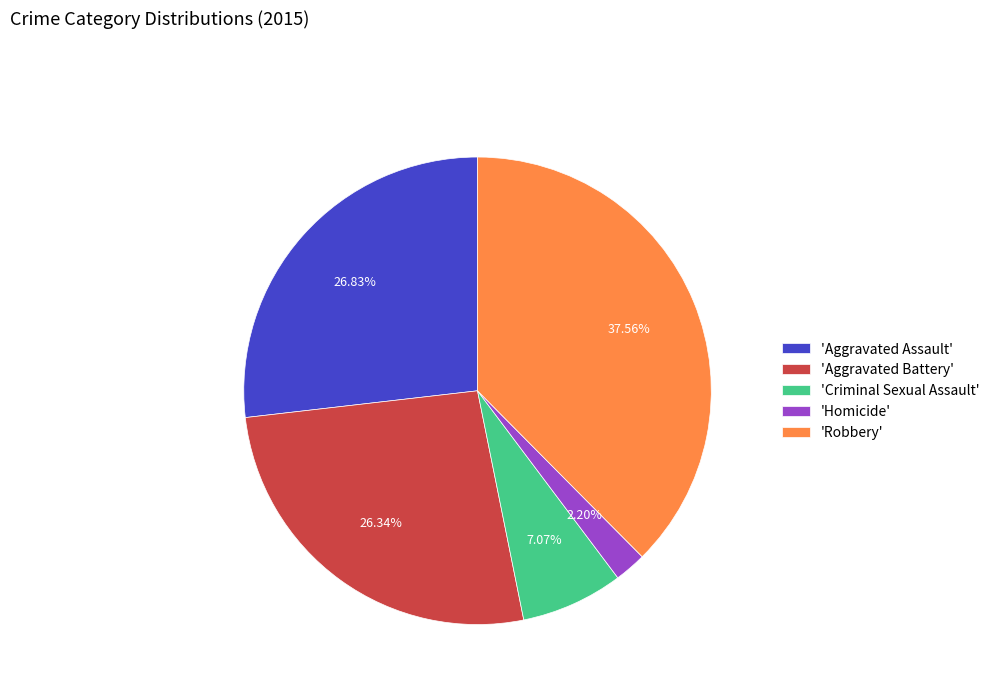

Does 'Criminal Sexual Assault' represent more than half of the total?

No